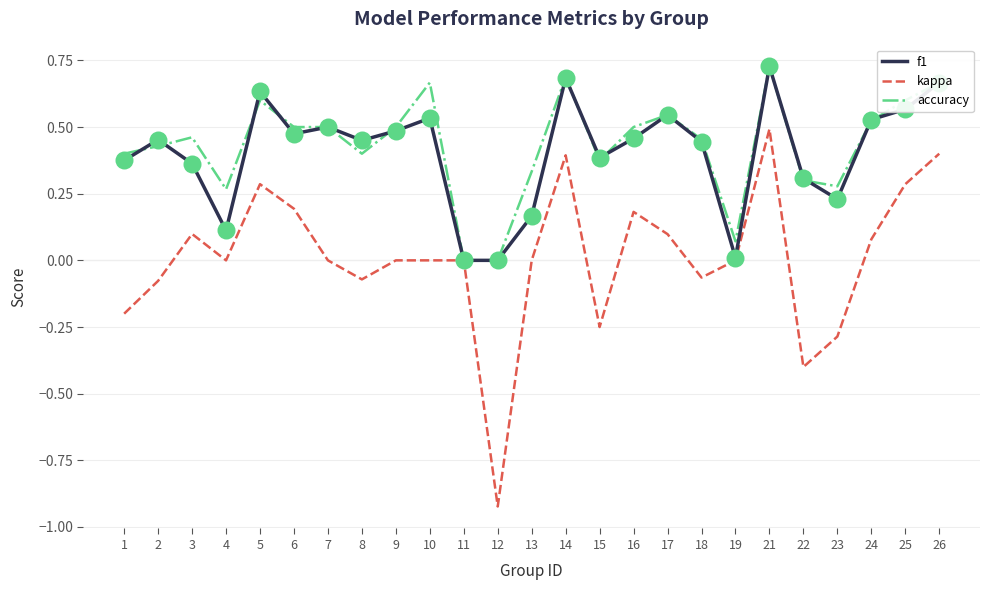

Which series has the largest total across all categories?

accuracy